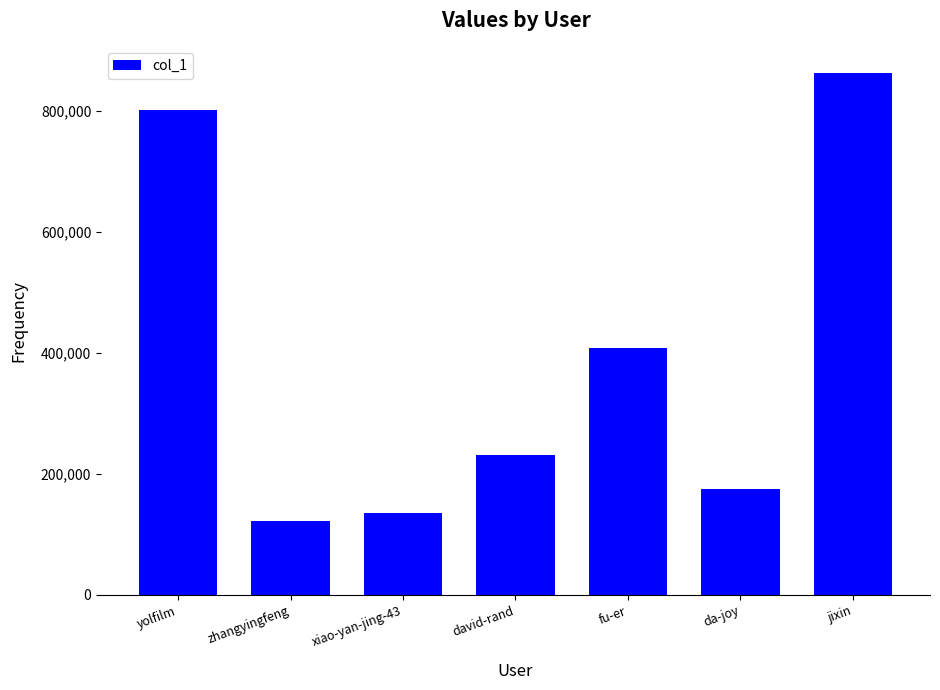

Which label corresponds to the smallest value in the chart?

zhangyingfeng